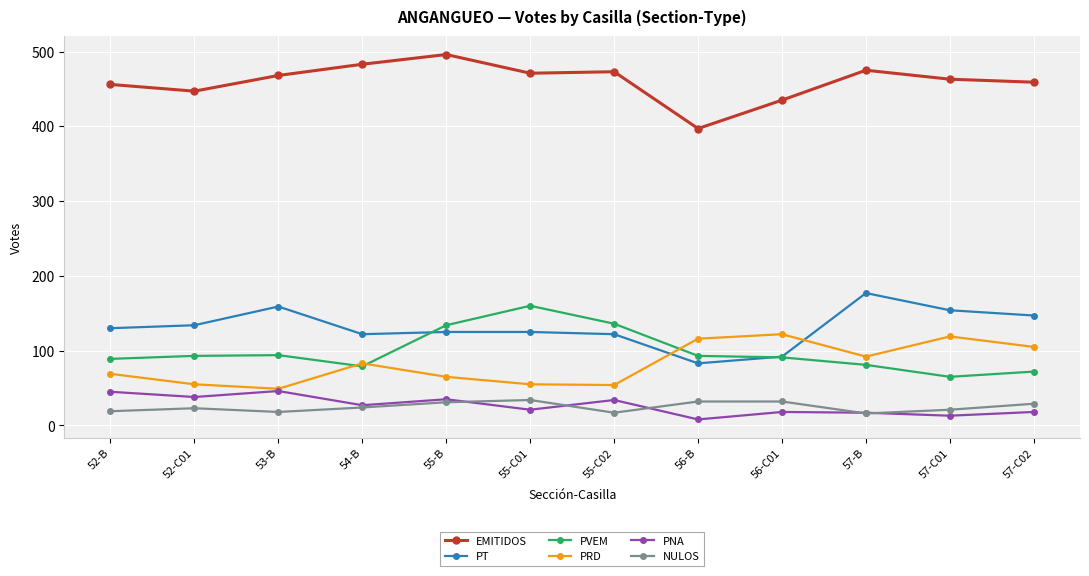

Which series has the largest total across all categories?

EMITIDOS